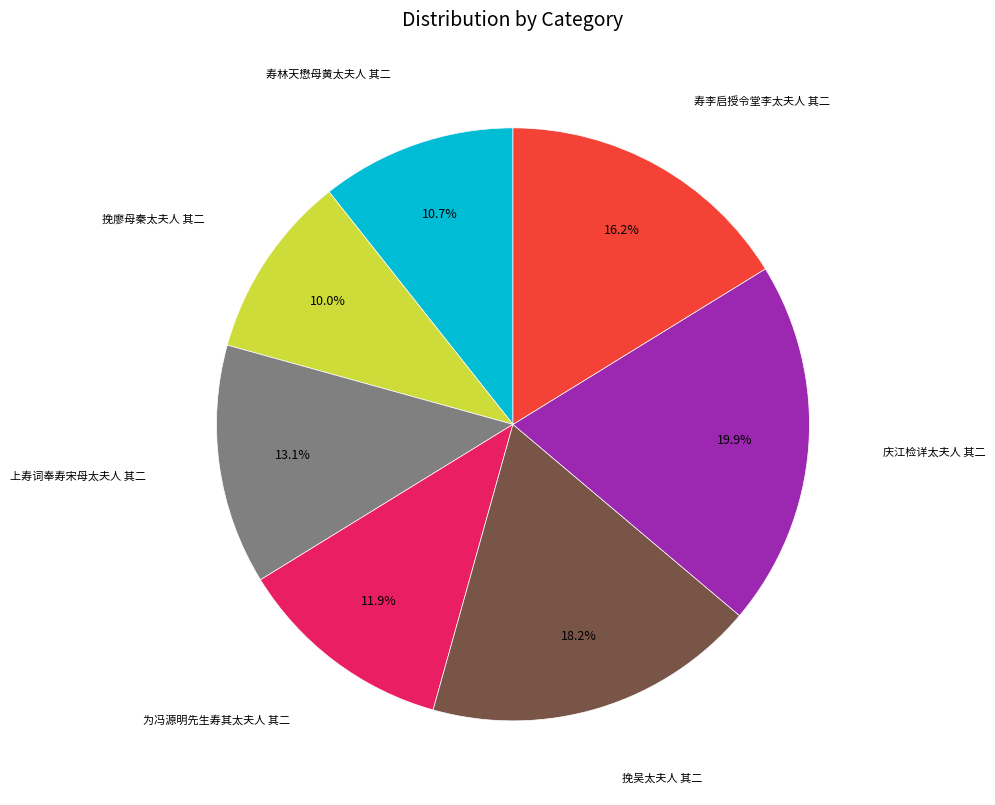

How many segments does this pie chart have?

7